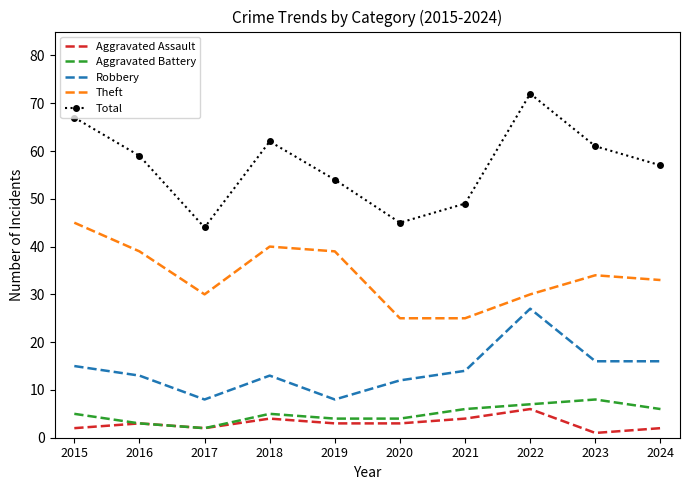

What is the total value across all series at 2021?

98